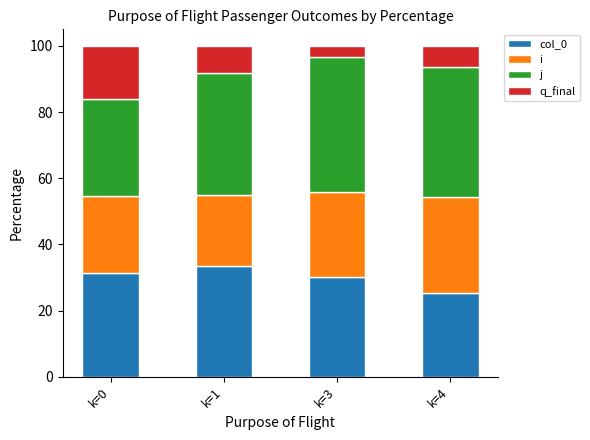

What is the total value across all series at k=0?

100.0